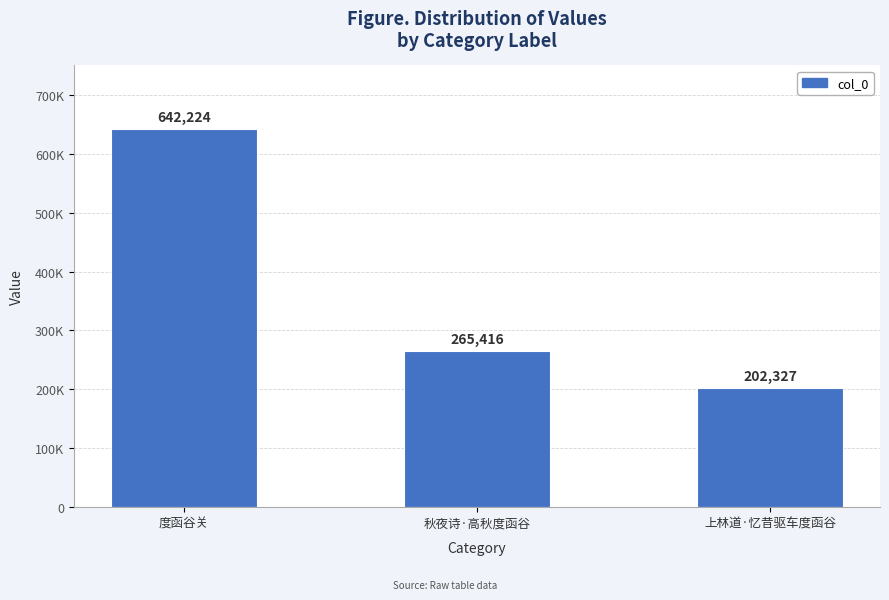

What is the smallest value displayed?

202327